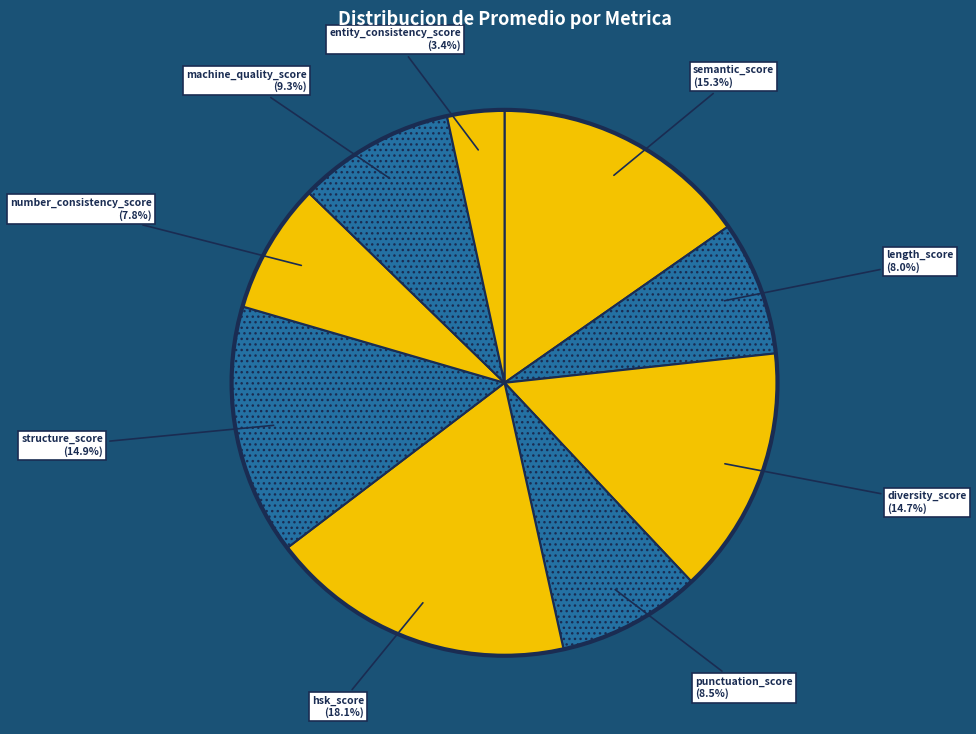

Which category has the smallest portion of the pie?

entity_consistency_score